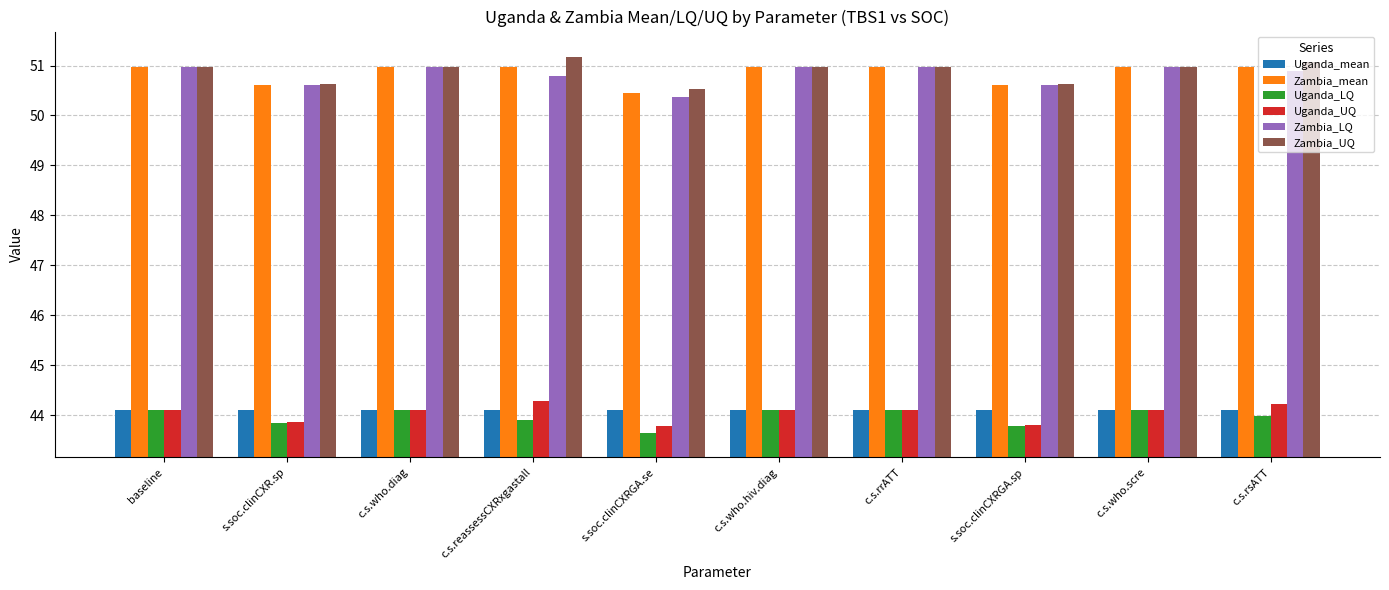

How many distinct data groups are displayed?

6